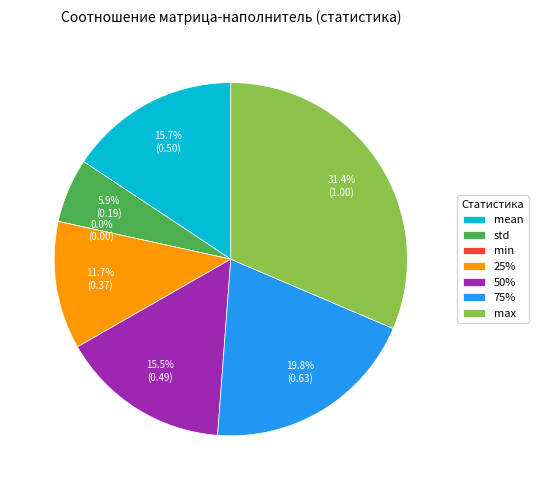

True or false: min accounts for 0% of the total.

True